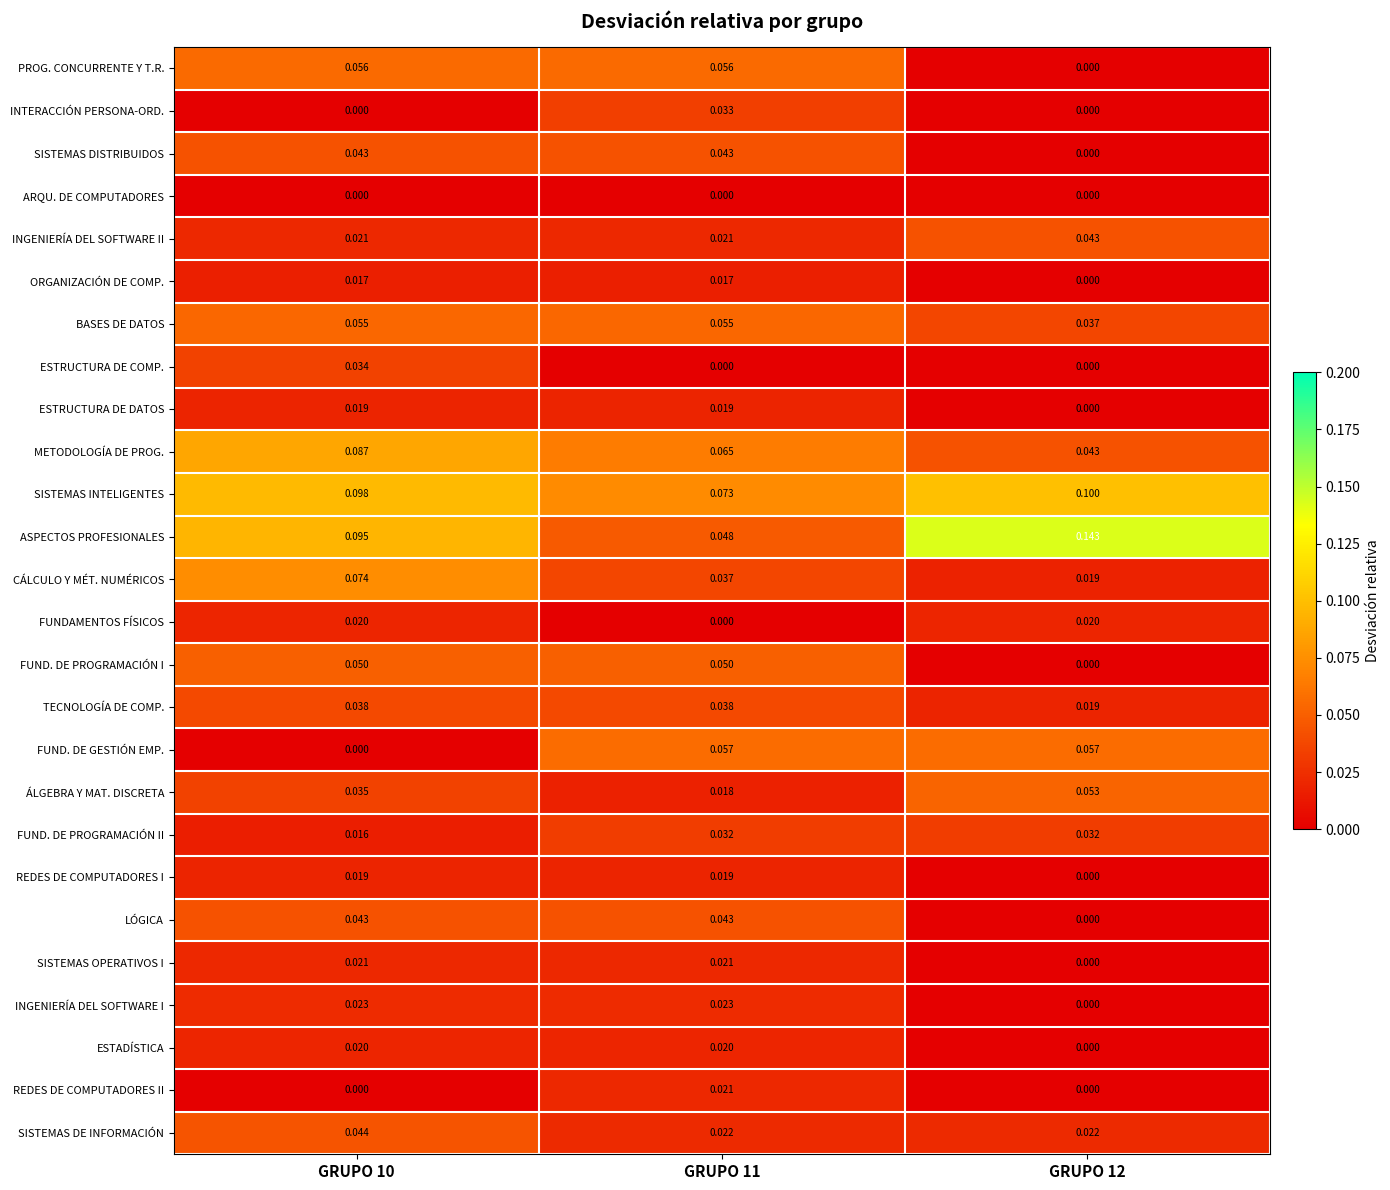

Is the value of METODOLOGÍA DE PROG. at GRUPO 10 greater than the value of SISTEMAS DE INFORMACIÓN at GRUPO 12?

Yes